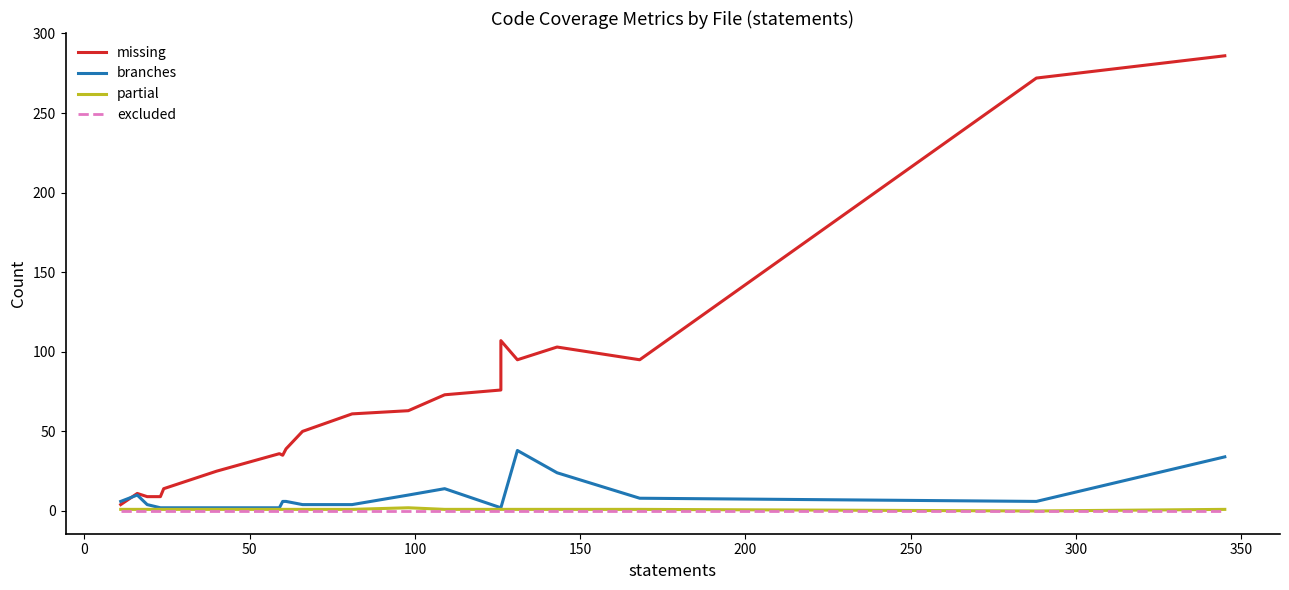

How many data points does each series have?

20